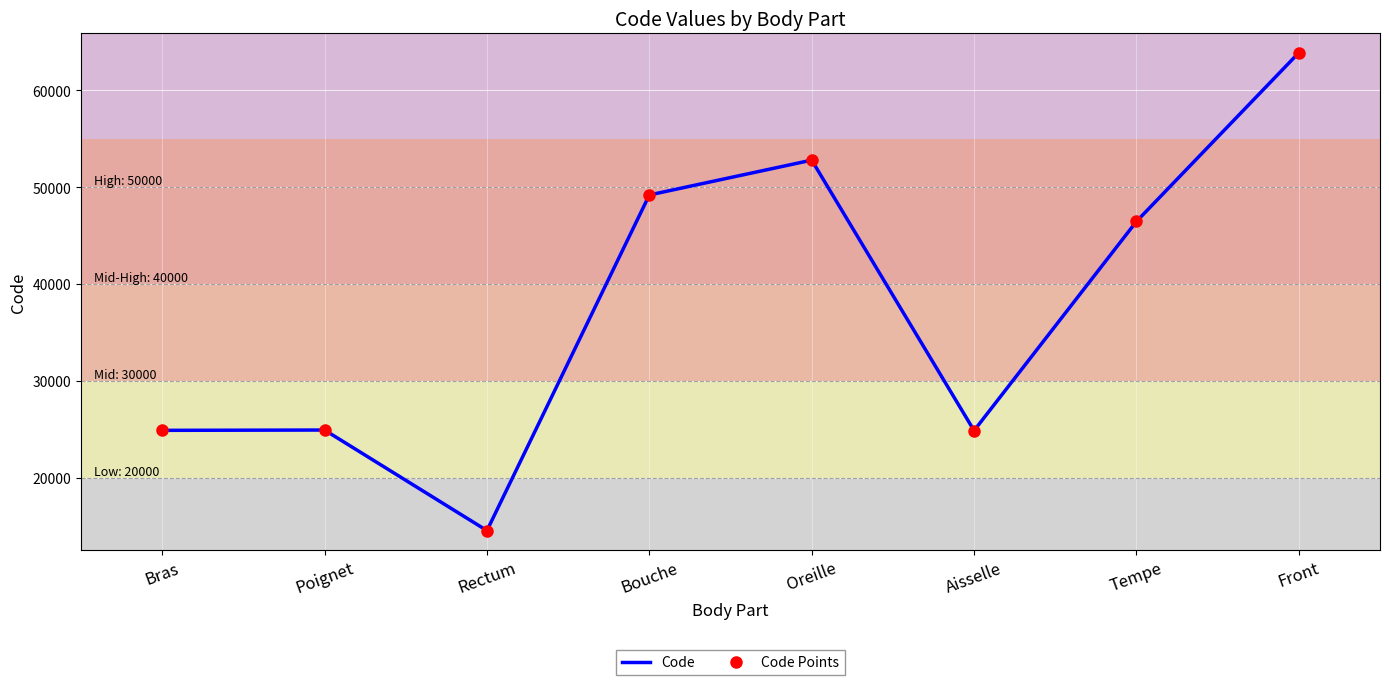

Where is the first local minimum for Code Points?

Rectum